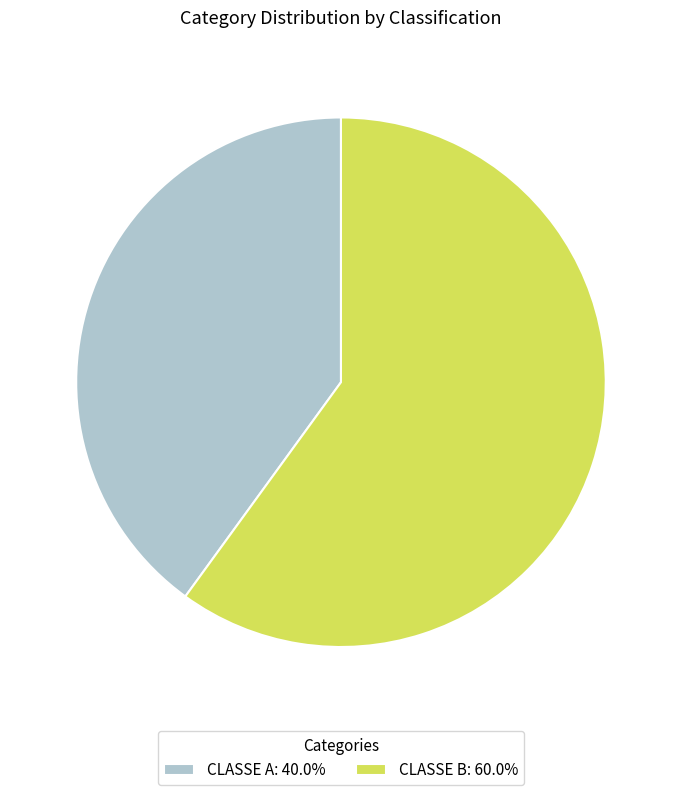

How many segments does this pie chart have?

2